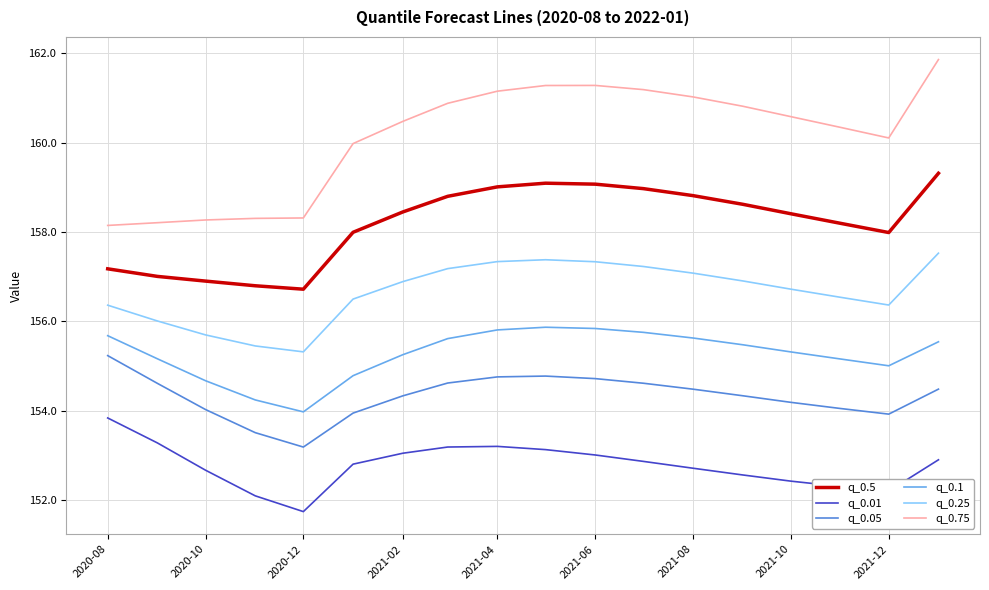

What is the sum of all q_0.1 values?

2794.8